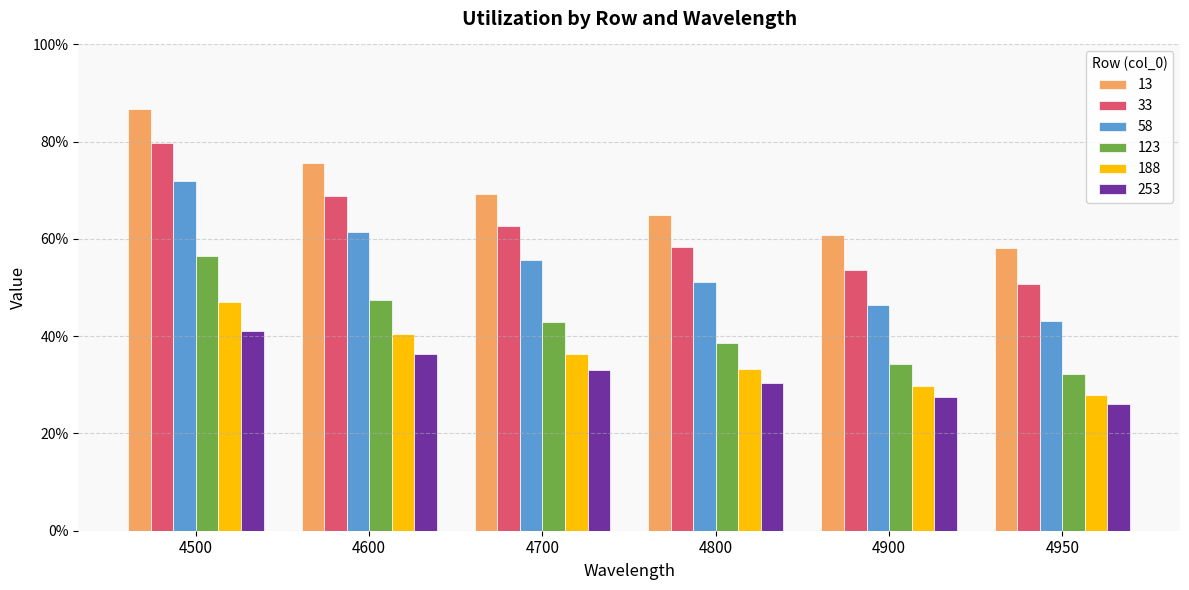

What is the value of the 13 bar at the 5th from the left?

0.6